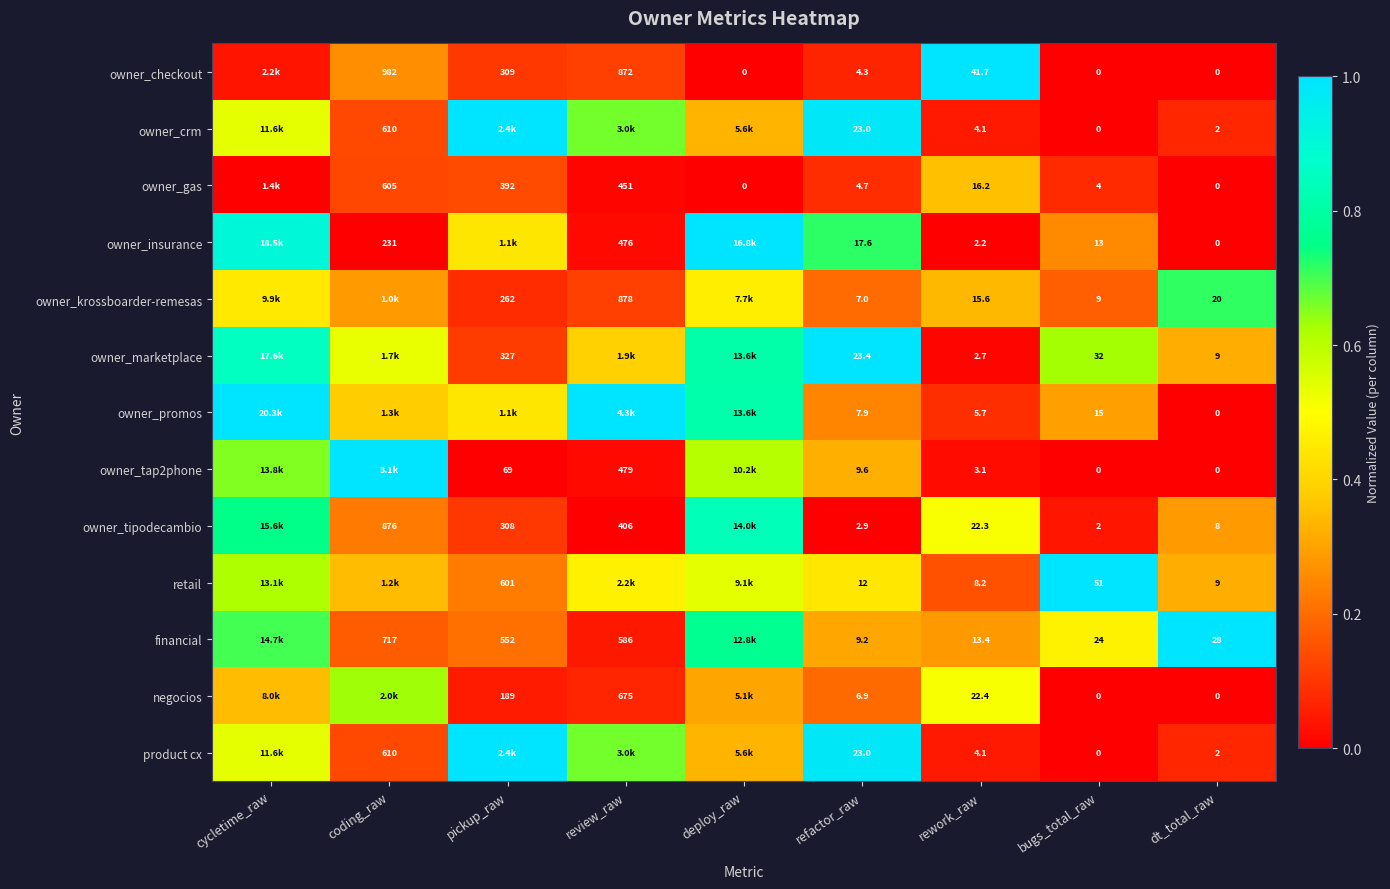

Is the value of owner_checkout at refactor_raw greater than the value of negocios at dt_total_raw?

Yes